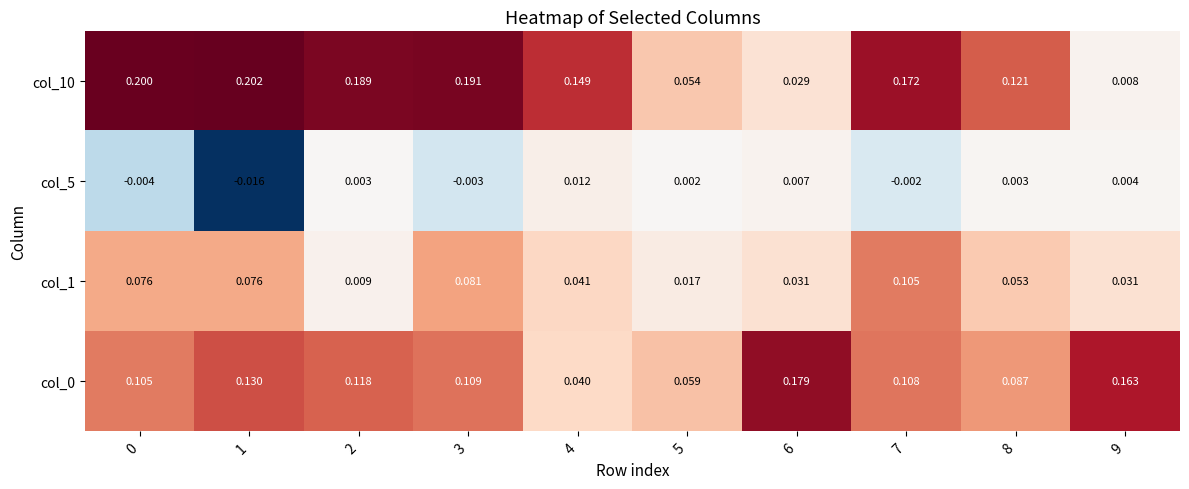

Is the value of col_0 at 0 greater than the value of col_1 at 8?

Yes